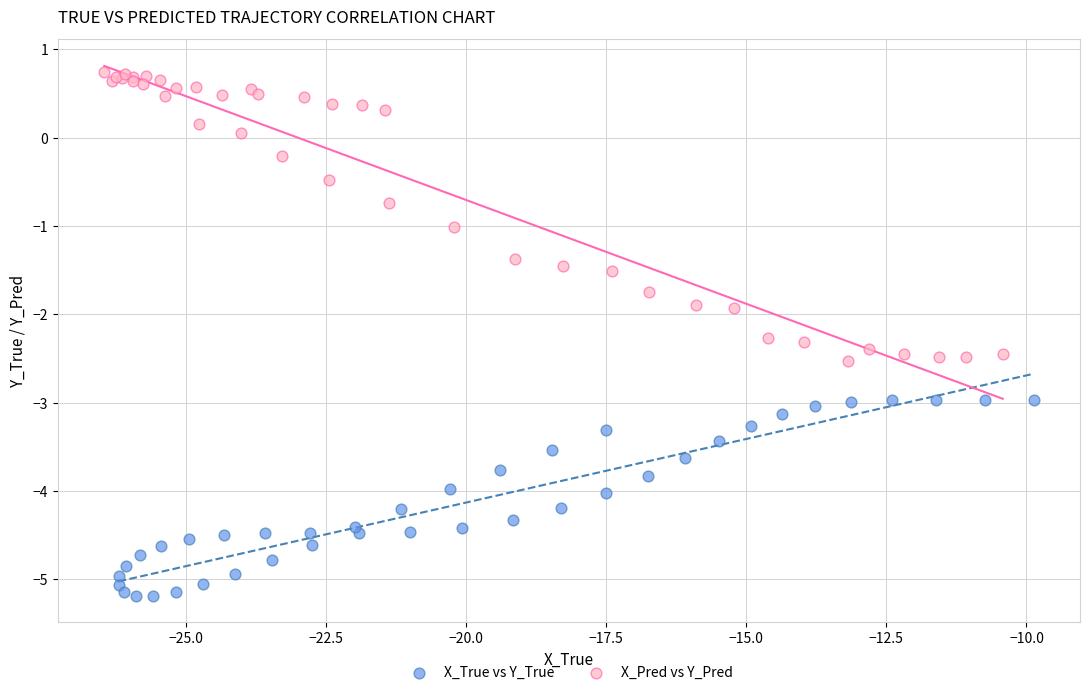

Which series reaches the minimum Y coordinate?

X_True vs Y_True